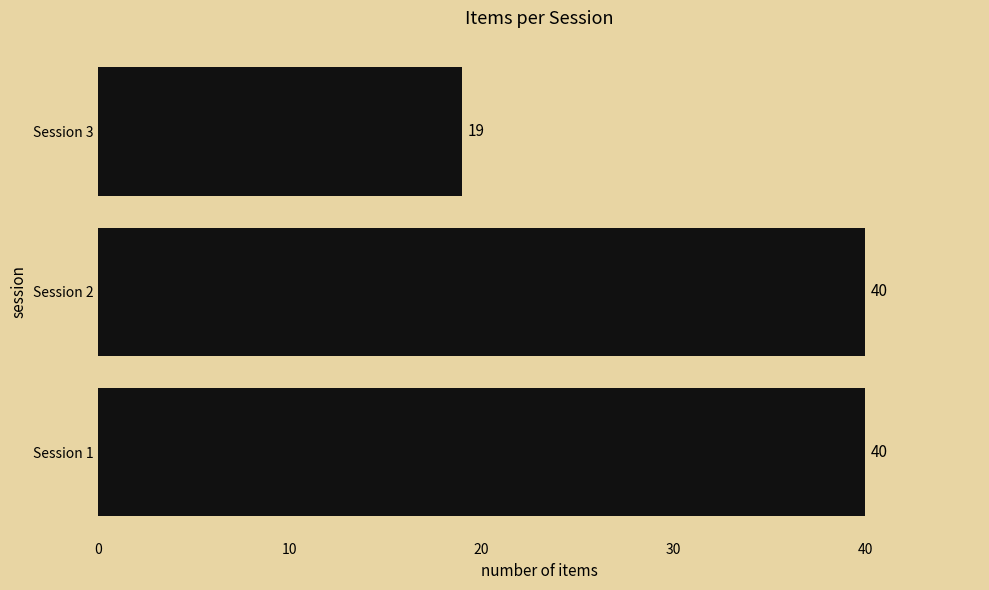

How many values are below 40?

1